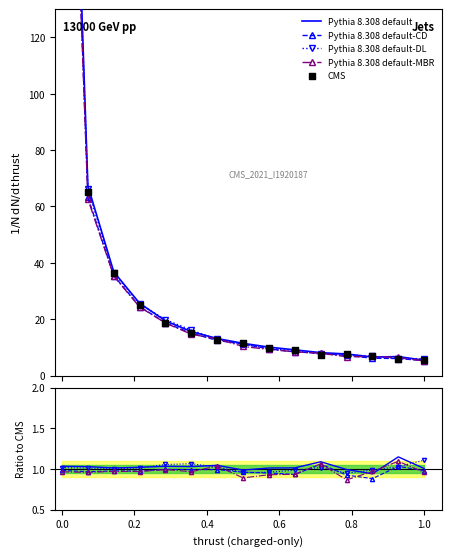

Which series contains the highest Y value?

CMS